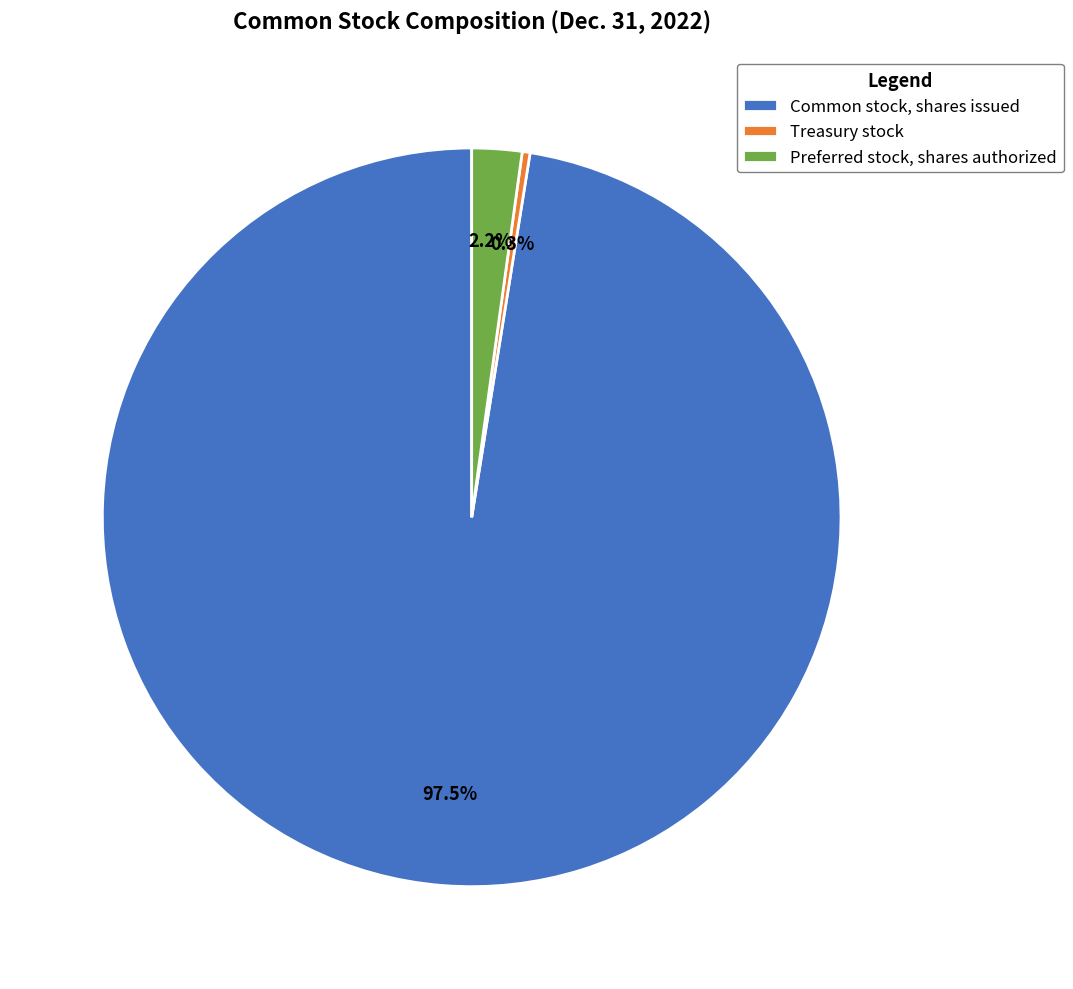

Is it true that Common stock, shares issued is 91% of the pie?

False